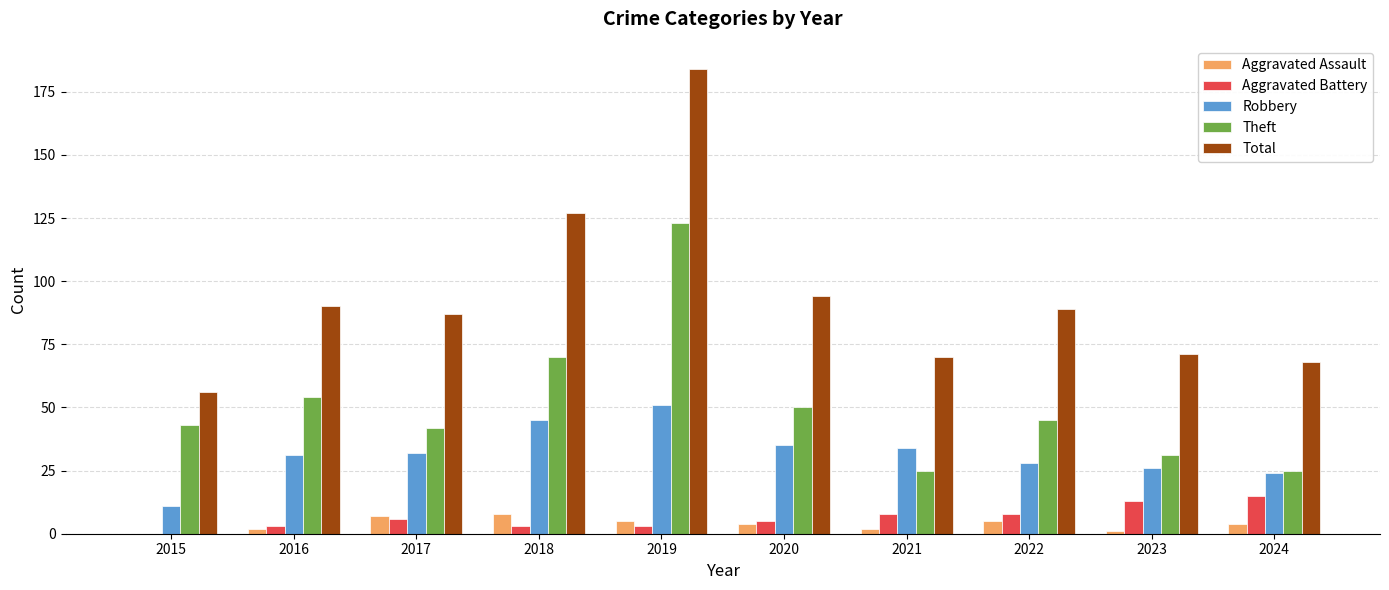

Count the Aggravated Battery values in the range 3 to 8.

7